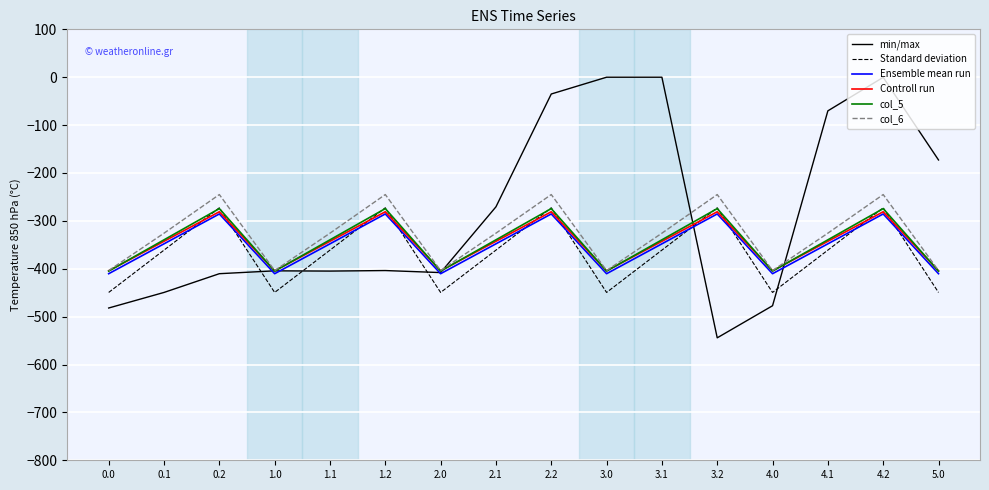

Between 0.0 and 4.2, which series saw the biggest shift?

min/max